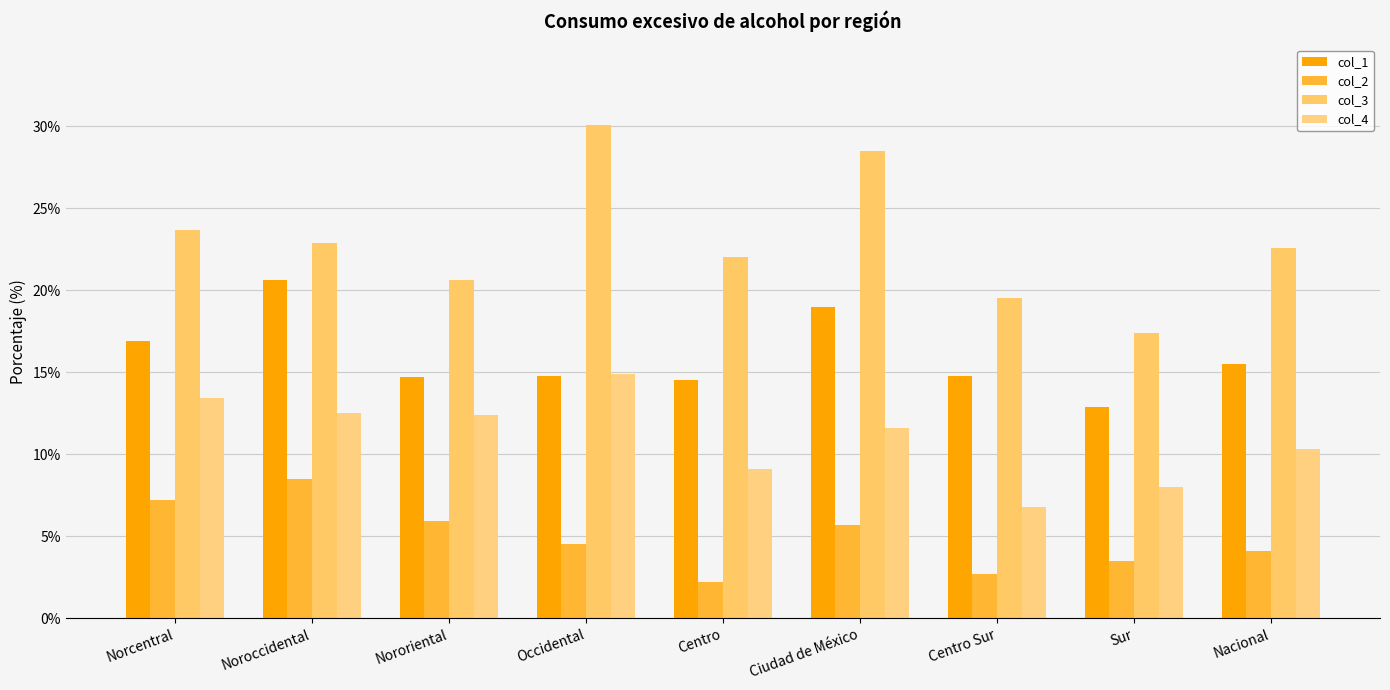

What is the approximate value of col_3 at Sur?

17.4